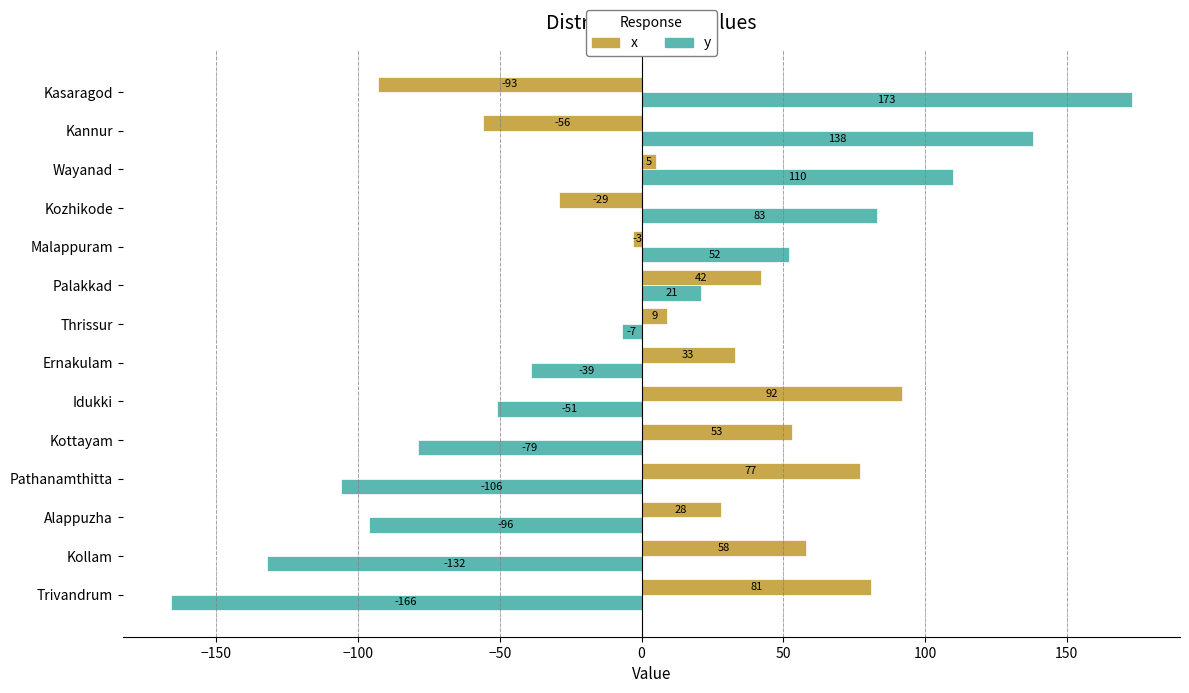

How many positive values does the y series have?

6